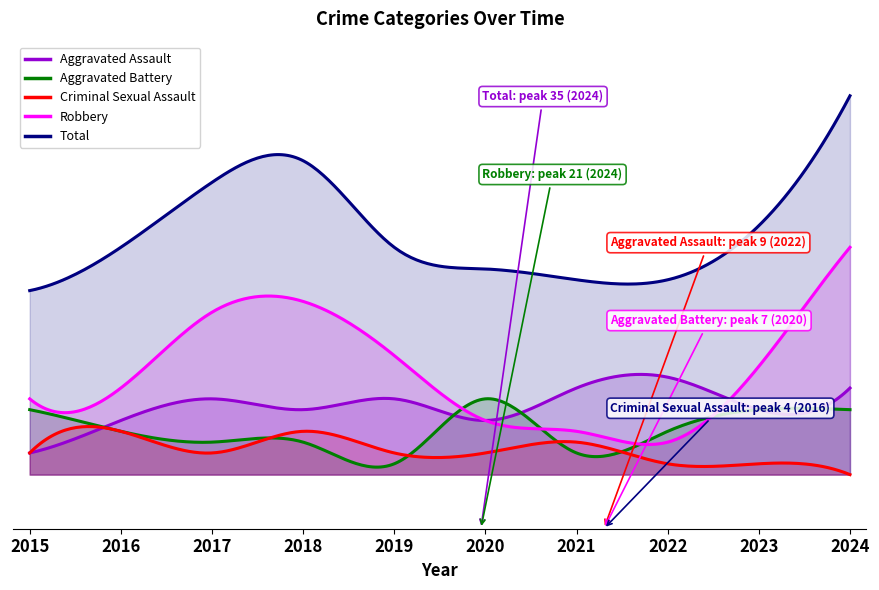

What is the value of the Aggravated Assault point at the 6th from the left?

5